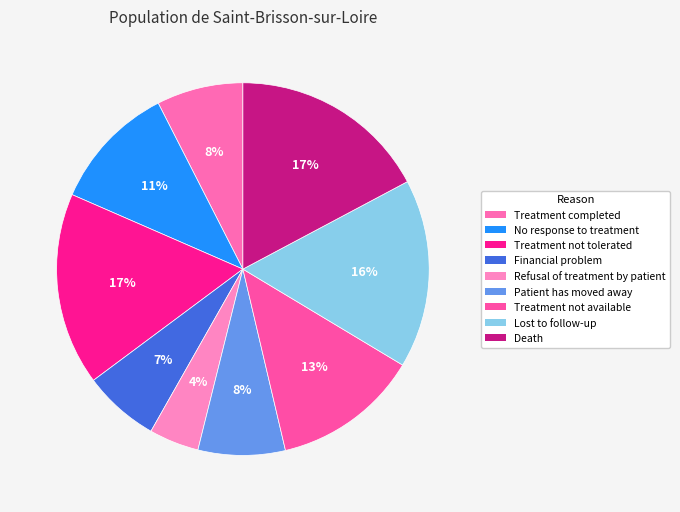

The Treatment not available slice represents 13% of the pie. True or false?

True